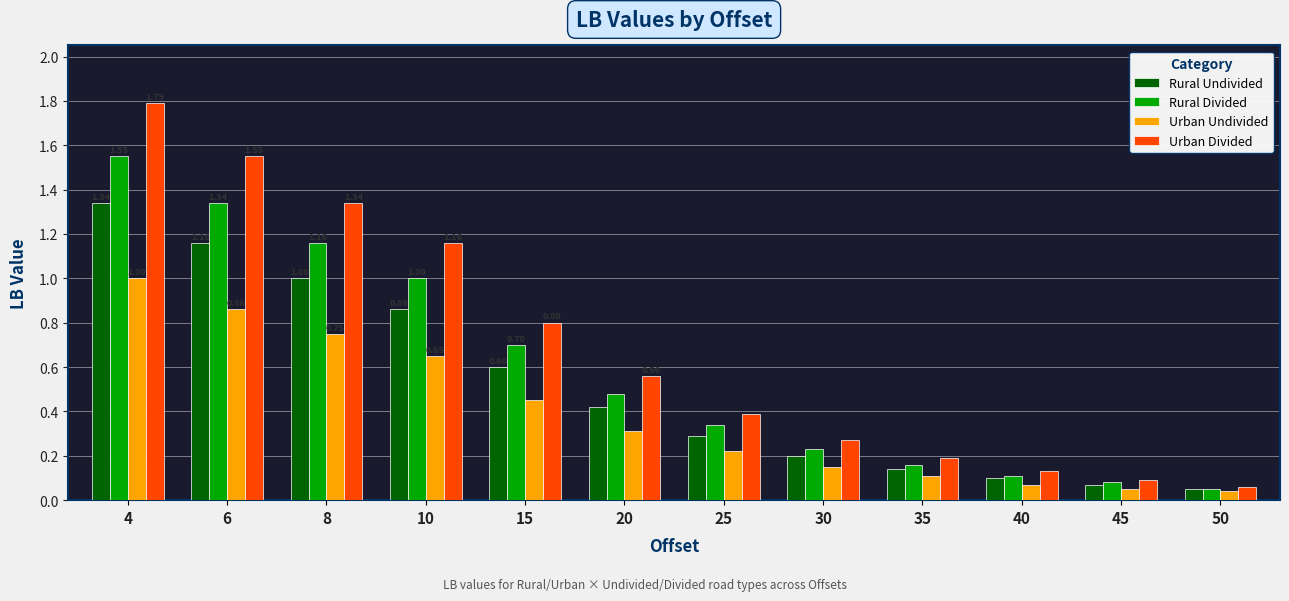

What is the total value across all series at 40?

0.4